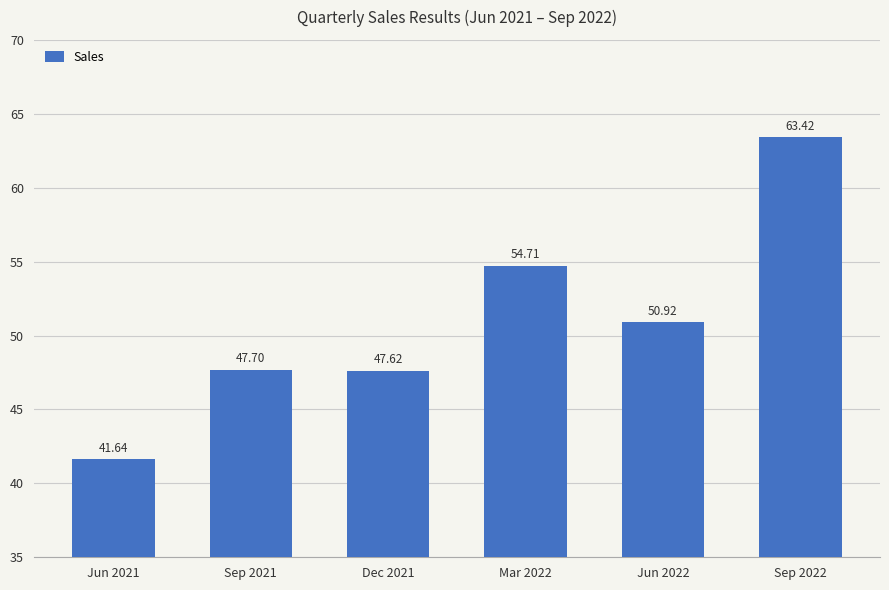

What is the ratio of the value at Jun 2022 to the value at Sep 2022?

0.8